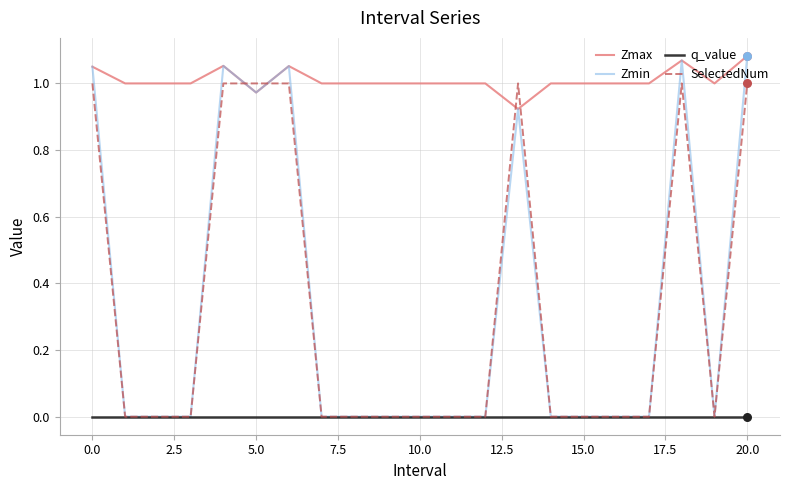

At how many categories does at least one series exceed 0?

21